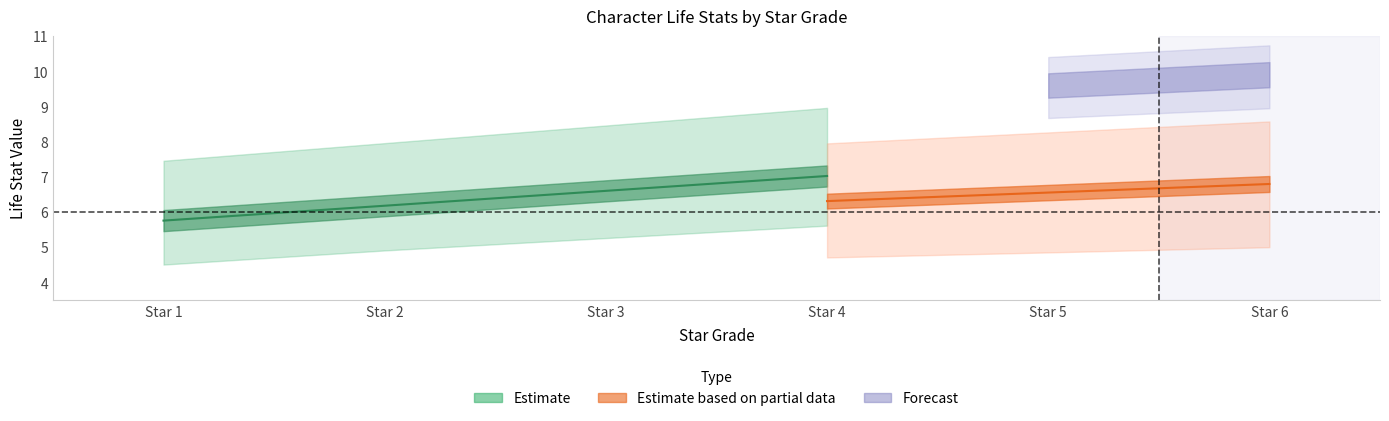

List the labels in order of 라일라_life value, smallest first.

Star 1, Star 2, Star 3, Star 4, Star 5, Star 6